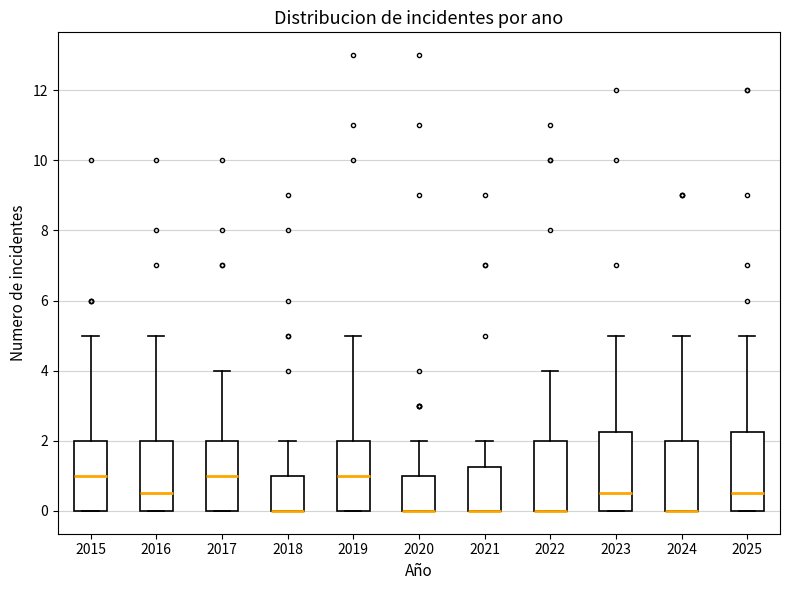

Where does the median line of the box at x = 2025 sit on the y-axis? The values are not printed on the chart, so give them approximately, as read against the axis.

0.6